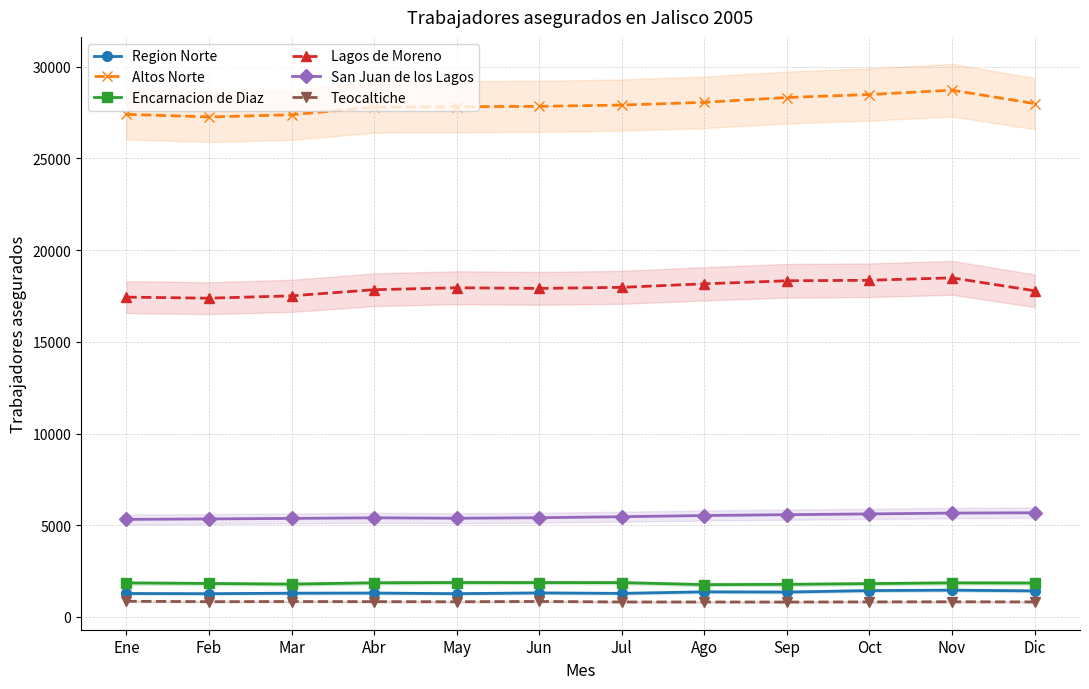

What is the highest value of the Teocaltiche series?

855